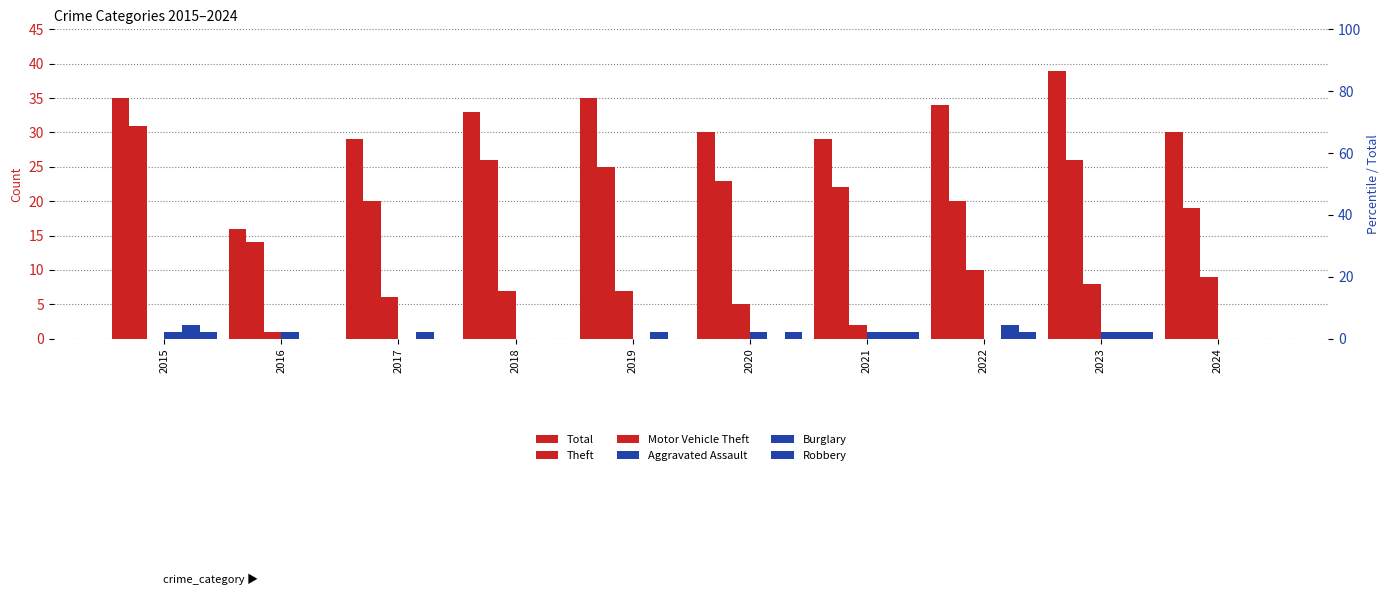

Which has a higher value, 2018 or 2021?

2018